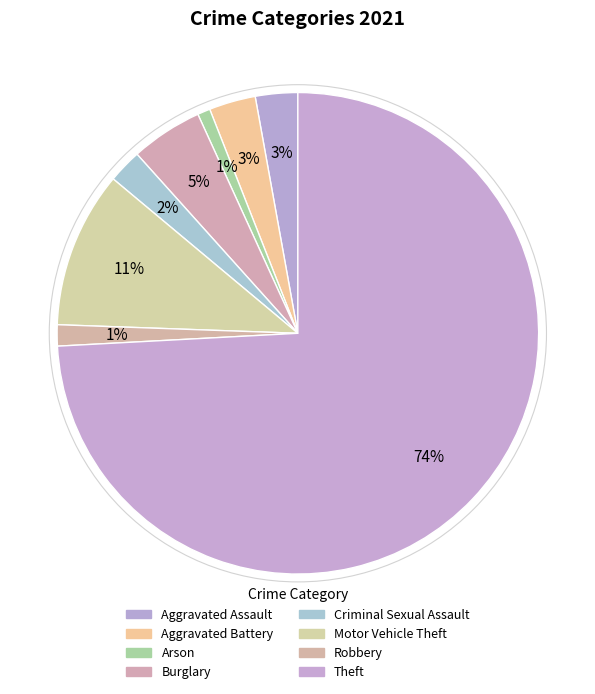

Which has a higher value, Aggravated Assault or Arson?

Aggravated Assault